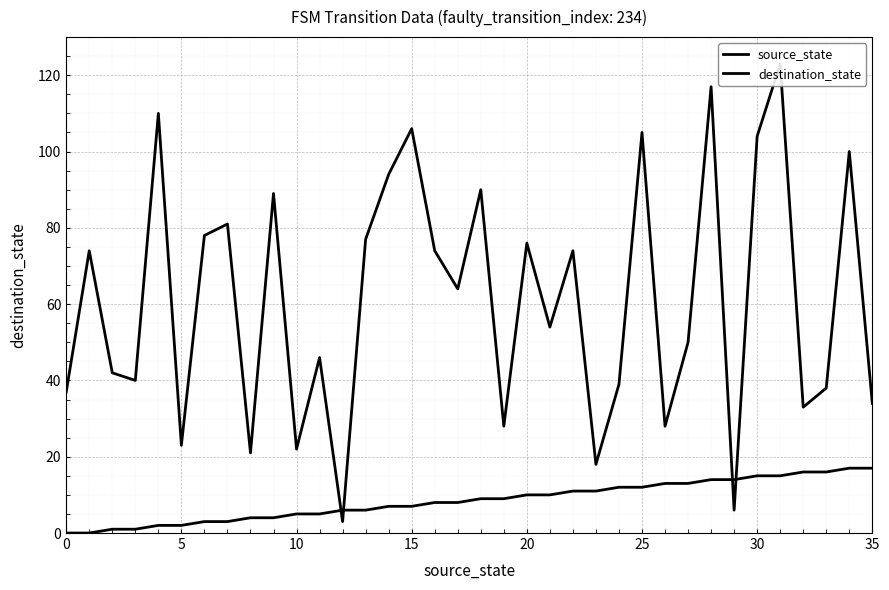

Which series changed the most between 16 and 34?

destination_state